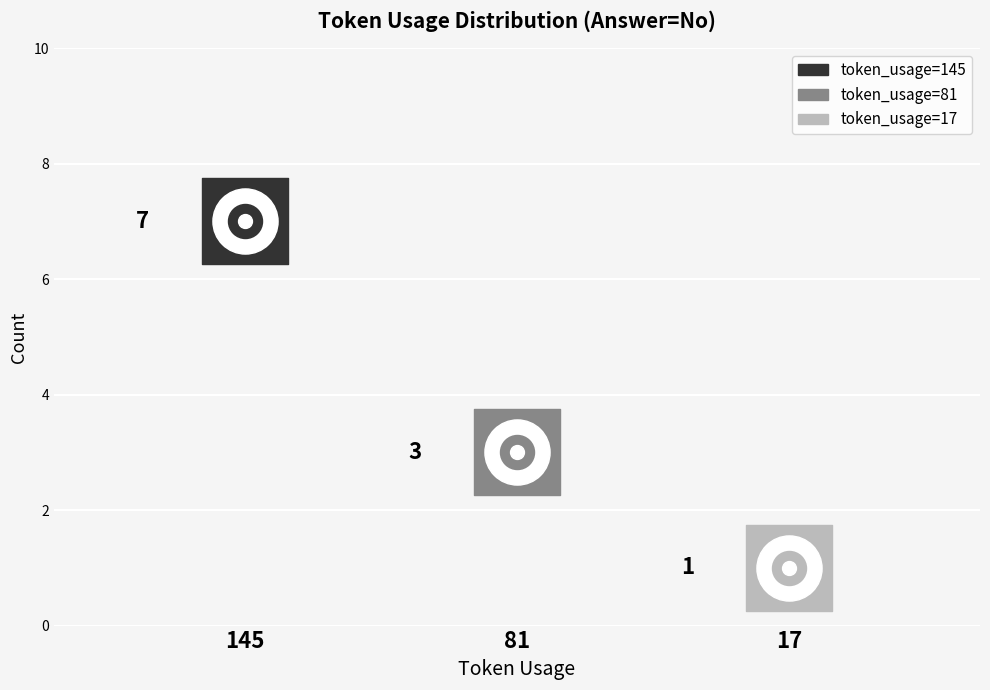

What is the ratio of the value at 145 to the value at 81?

2.3